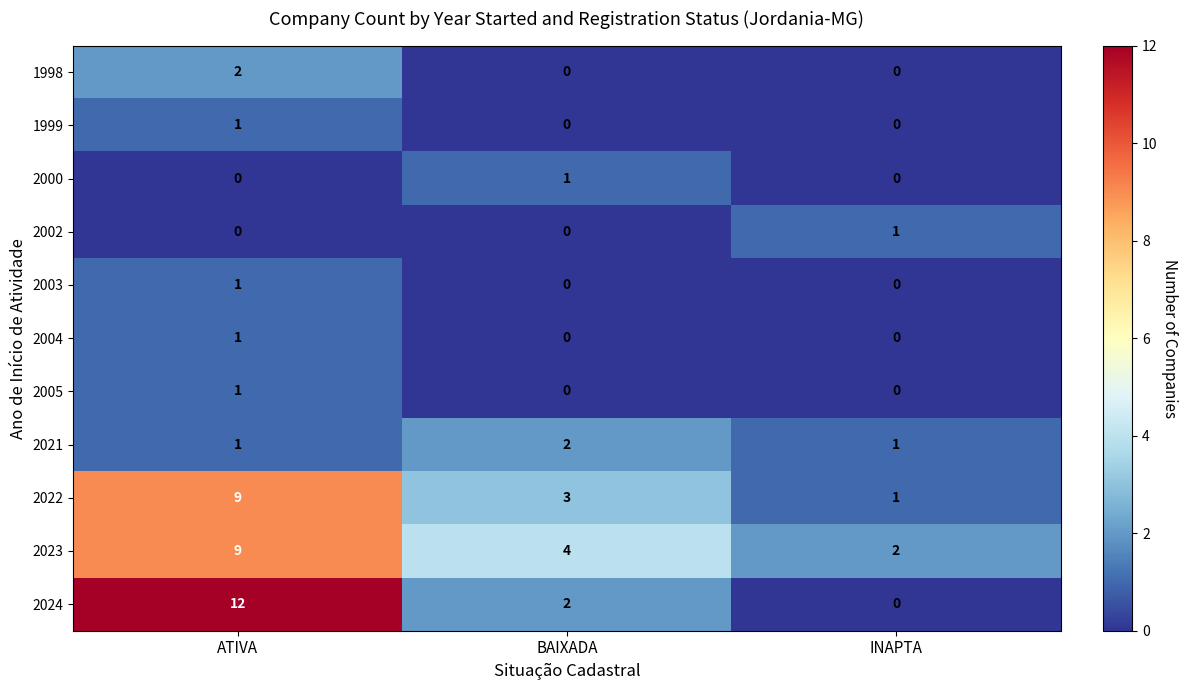

Count the 2005 values in the range 0 to 1.

3